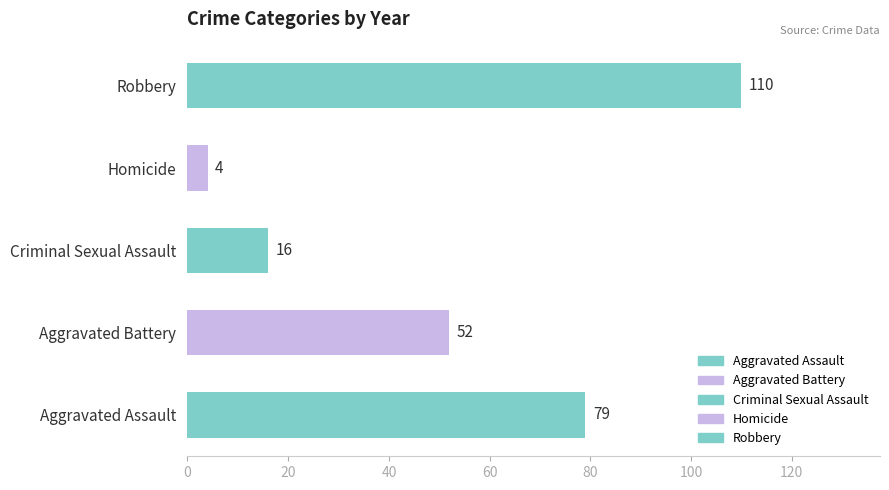

Which label corresponds to the largest value in the chart?

Robbery